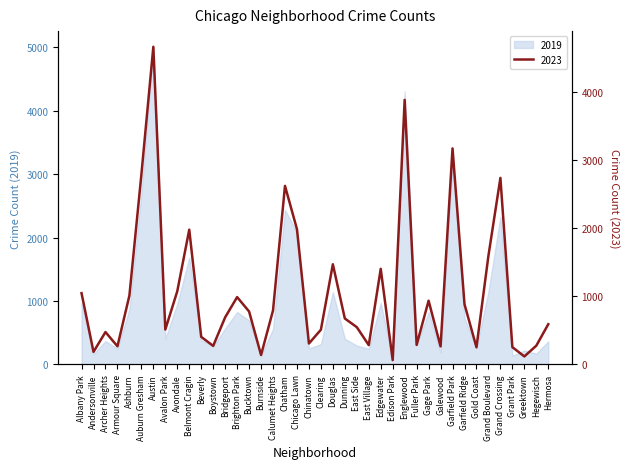

Where is the first local minimum for 2023?

Andersonville